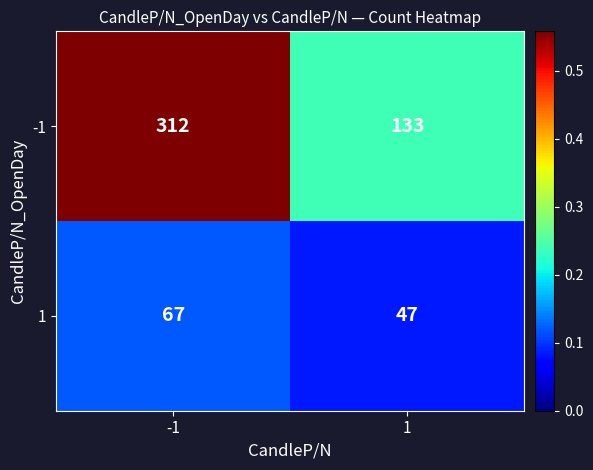

How many series are shown in this chart?

2